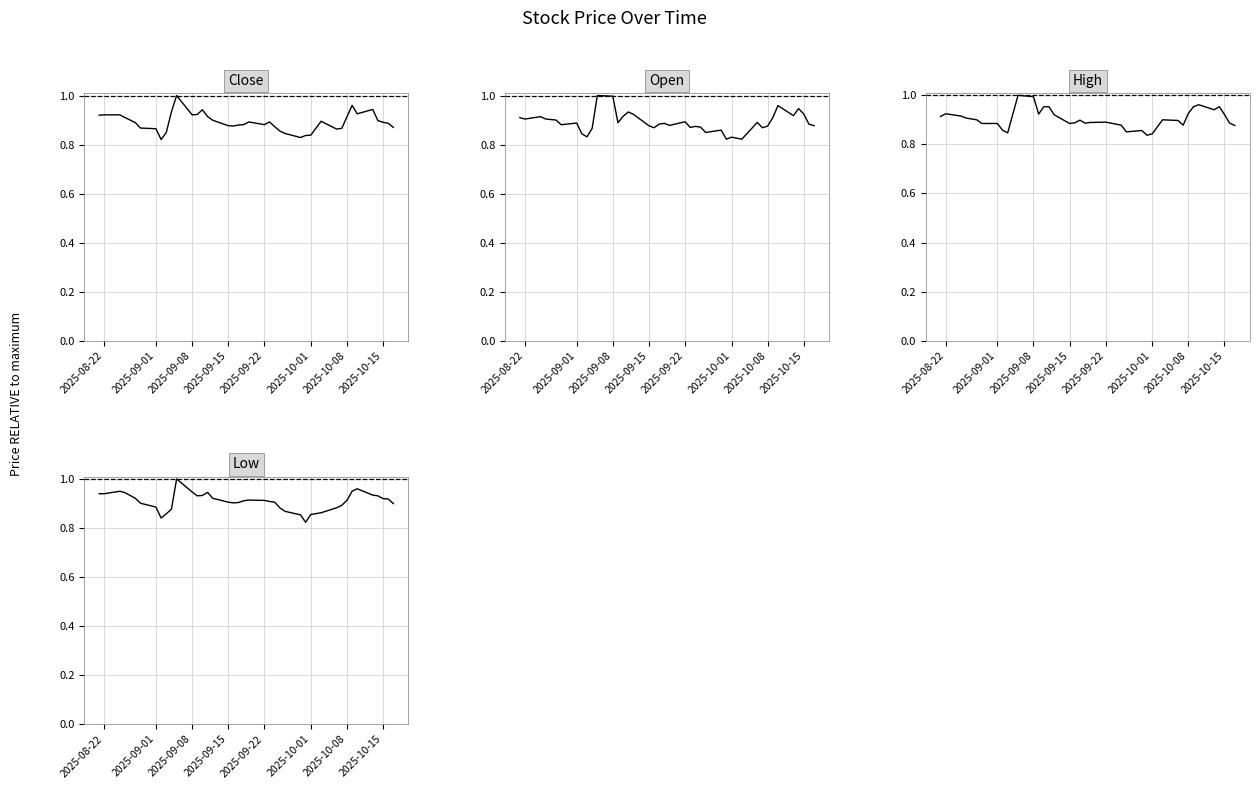

How many intersections are there between Low and High?

12